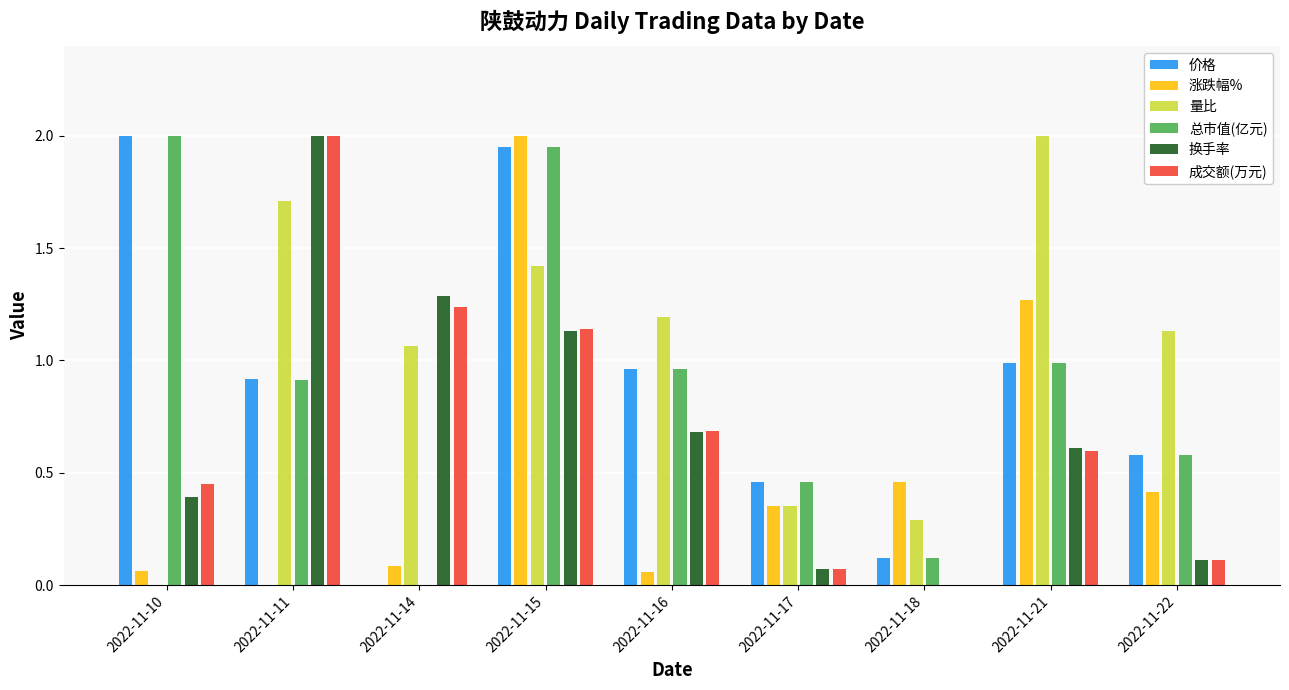

What is the sum of all 总市值(亿元) values?

8.0